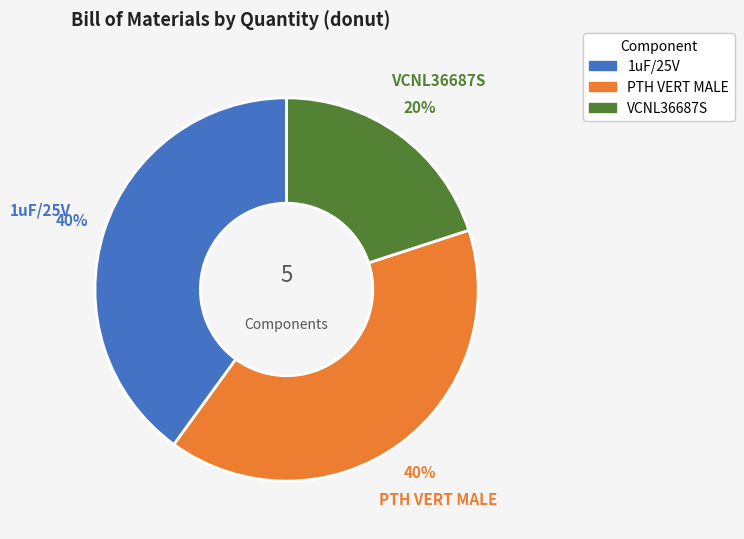

How many segments does this pie chart have?

3